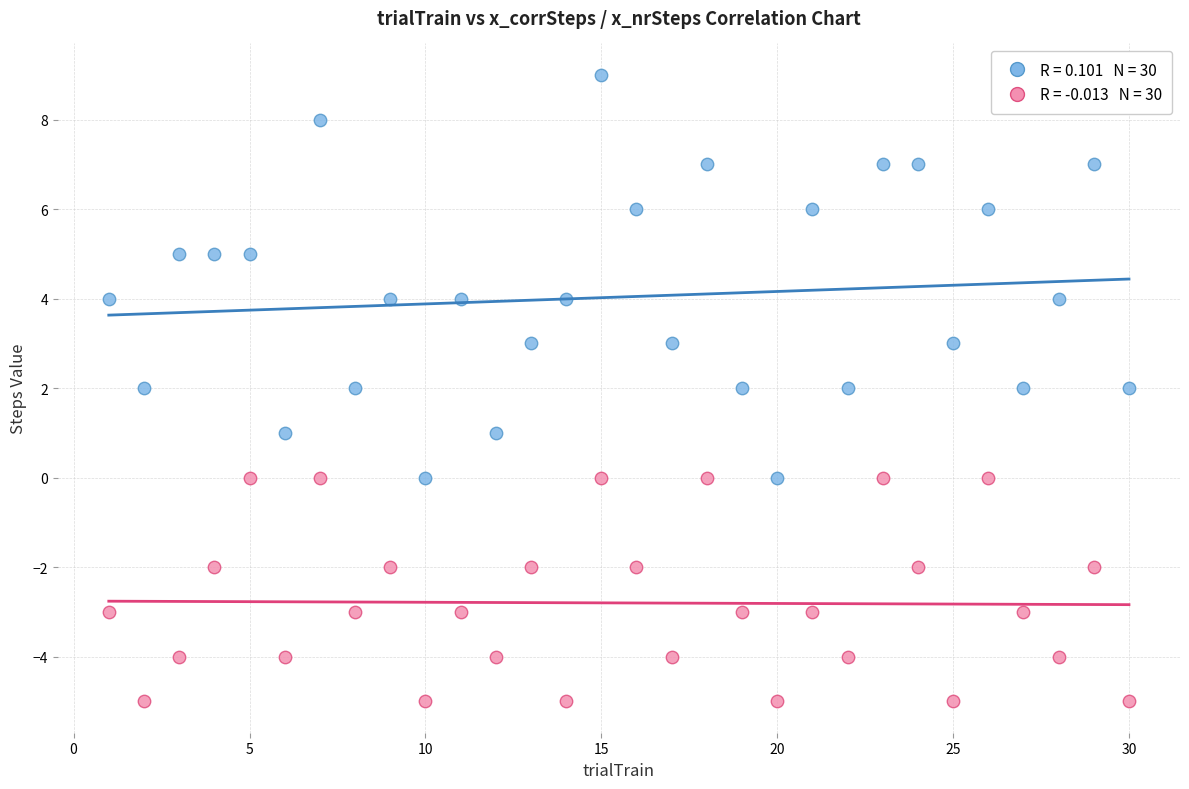

Across all data points, what is the range of Y values (max minus min)?

14